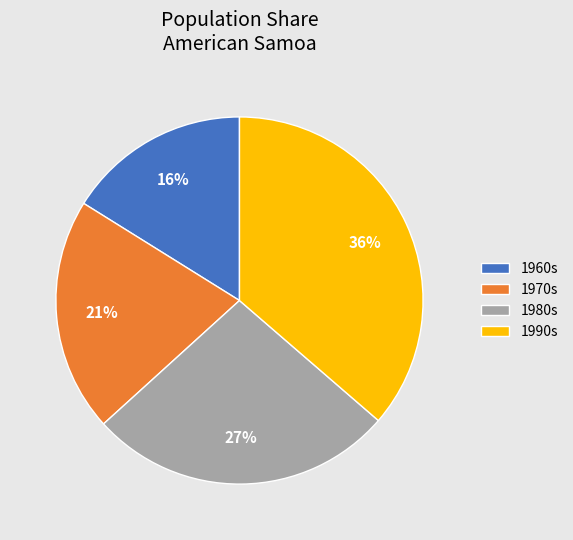

Combined, do 1980s and 1960s account for over 50%?

No